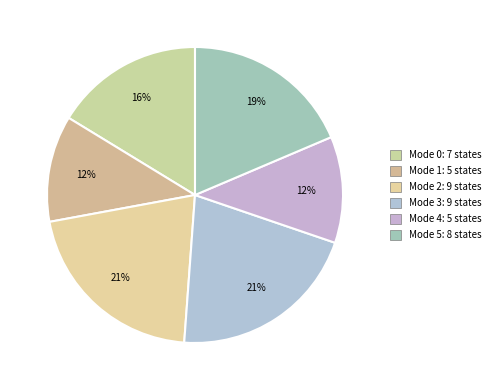

Rank the categories by value from lowest to highest.

Mode 1, Mode 4, Mode 0, Mode 5, Mode 2, Mode 3